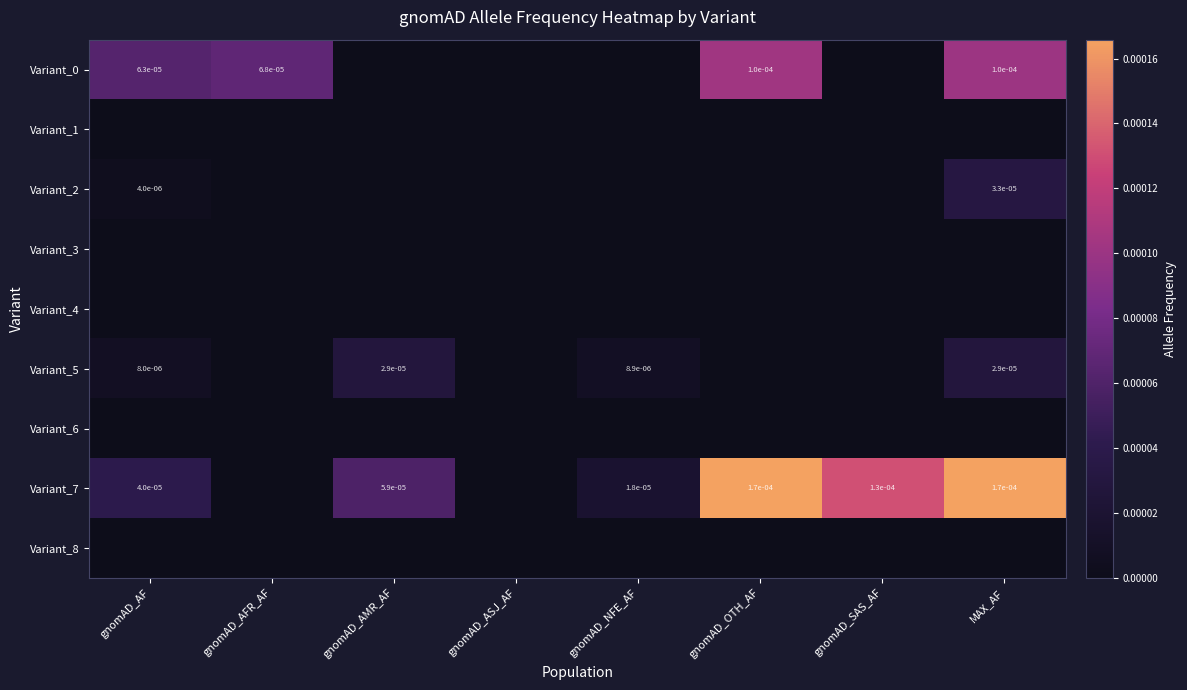

At which category is the sum across all series the highest?

MAX_AF